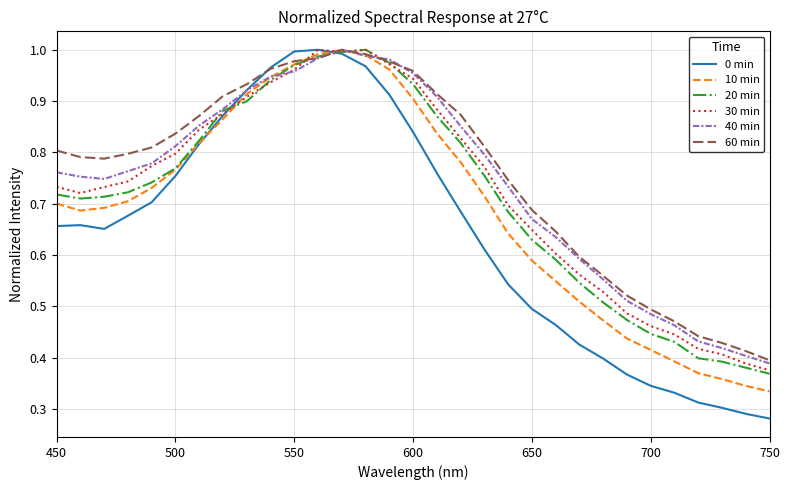

True or false: 10 min and 60 min intersect in this chart.

True